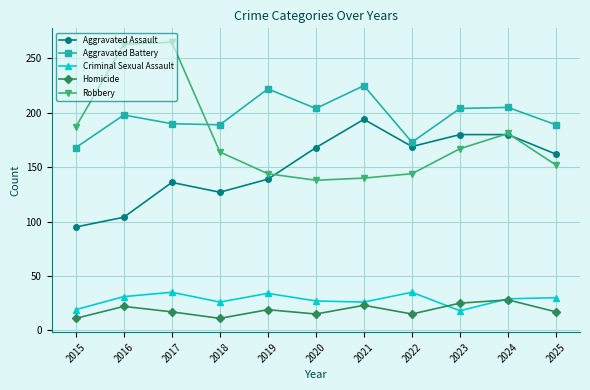

What are all the series names shown in the legend?

Aggravated Assault, Aggravated Battery, Criminal Sexual Assault, Homicide, Robbery